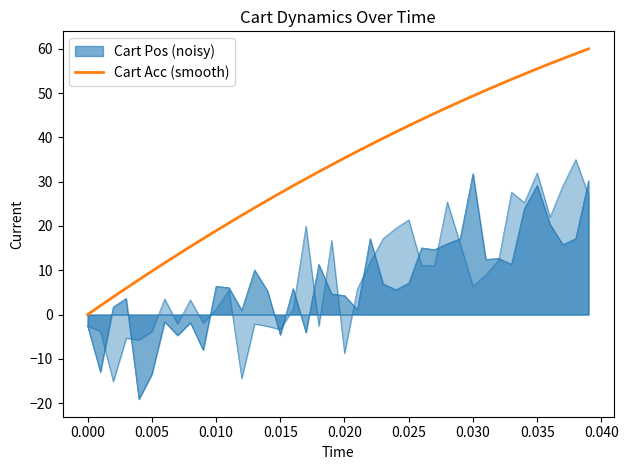

Reading left to right, what are all the values shown in this chart?

0.0	2.0	4.0	5.9	7.9	9.8	11.7	13.5	15.3	17.1	18.9	20.7	22.4	24.1	25.8	27.4	29.1	30.7	32.3	33.8	35.3	36.9	38.3	39.8	41.2	42.7	44.0	45.4	46.7	48.1	49.4	50.6	51.9	53.1	54.3	55.5	56.7	57.8	58.9	60.0